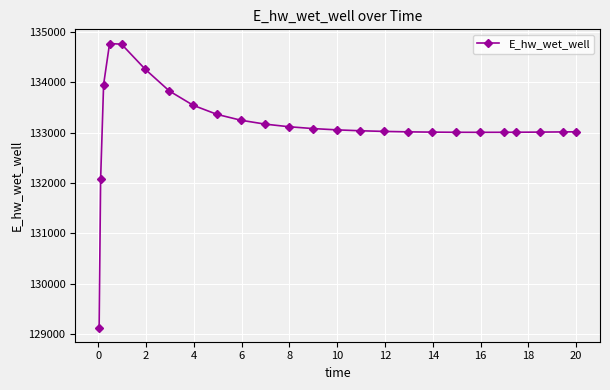

Is this an area chart (filled region under the line)?

No